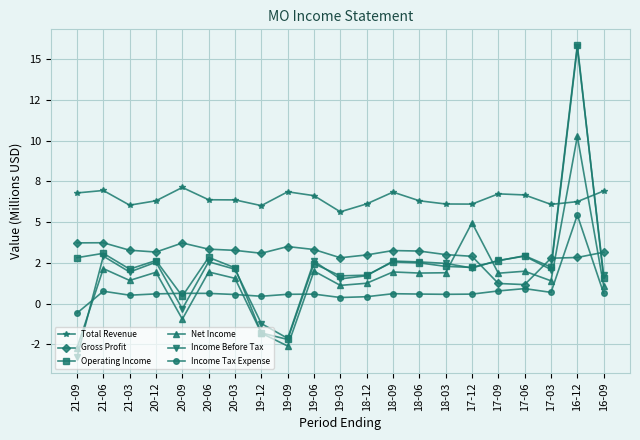

Does the chart have visible grid lines?

Yes